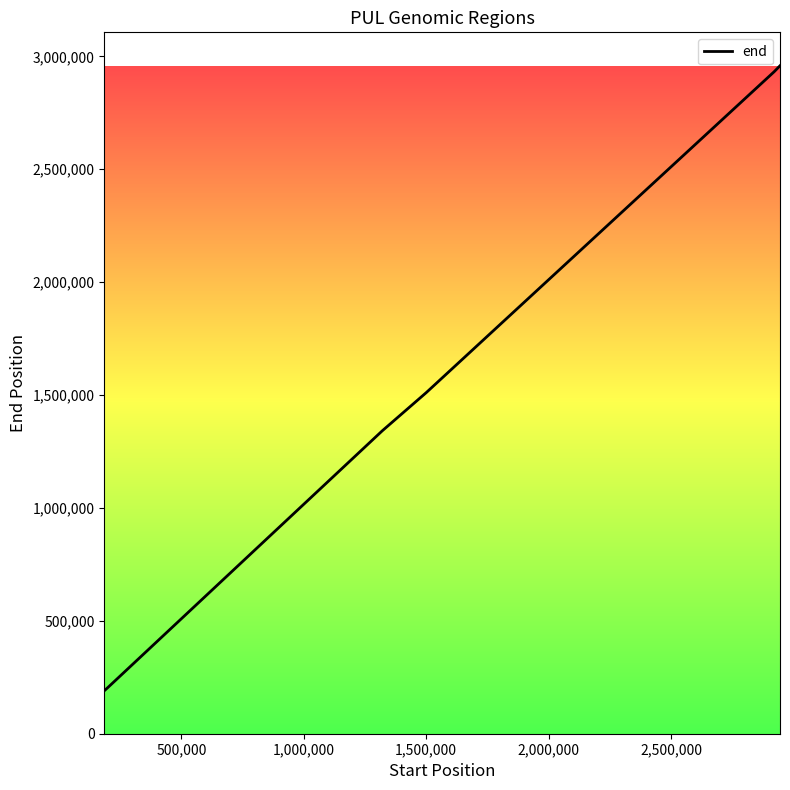

What is the greatest value displayed?

2958599